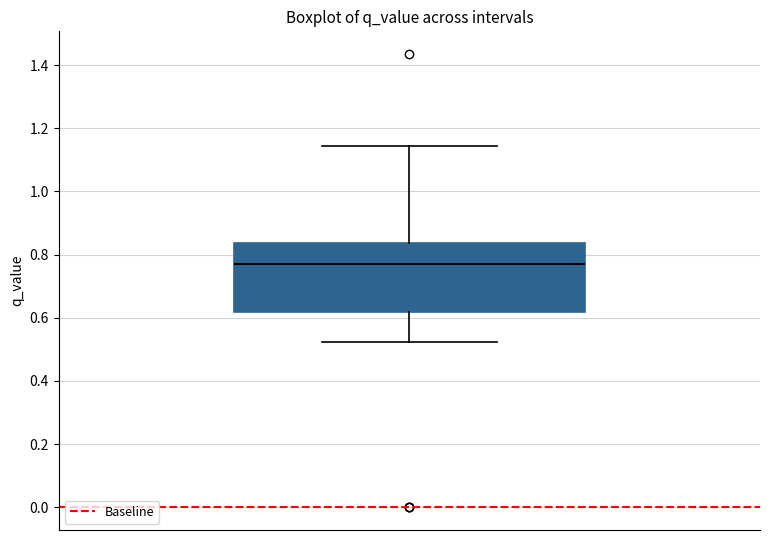

Read this box plot against the y-axis: the position of the median line, the range covered by the box, and the ends of both whiskers. The values are not printed on the chart, so give them approximately, as read against the axis.

median 0.78, box 0.62 to 0.84, whiskers 0.52 to 1.14